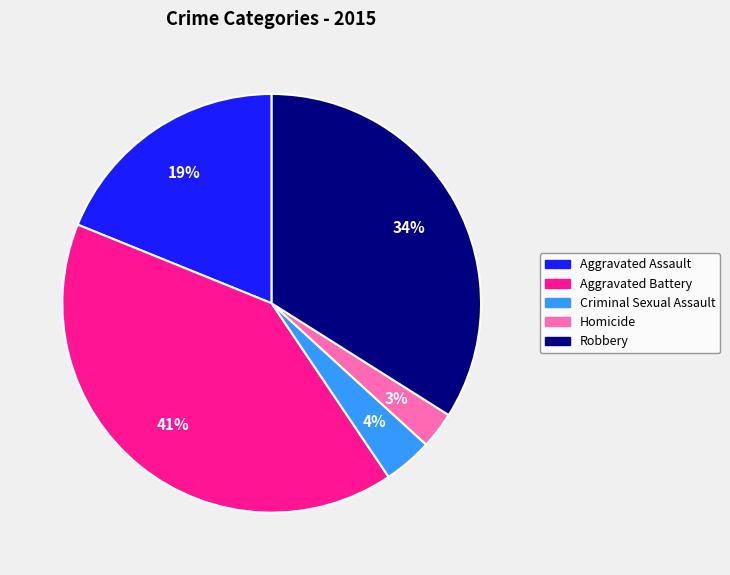

To the nearest percent, what percentage of the pie is Aggravated Battery?

41%